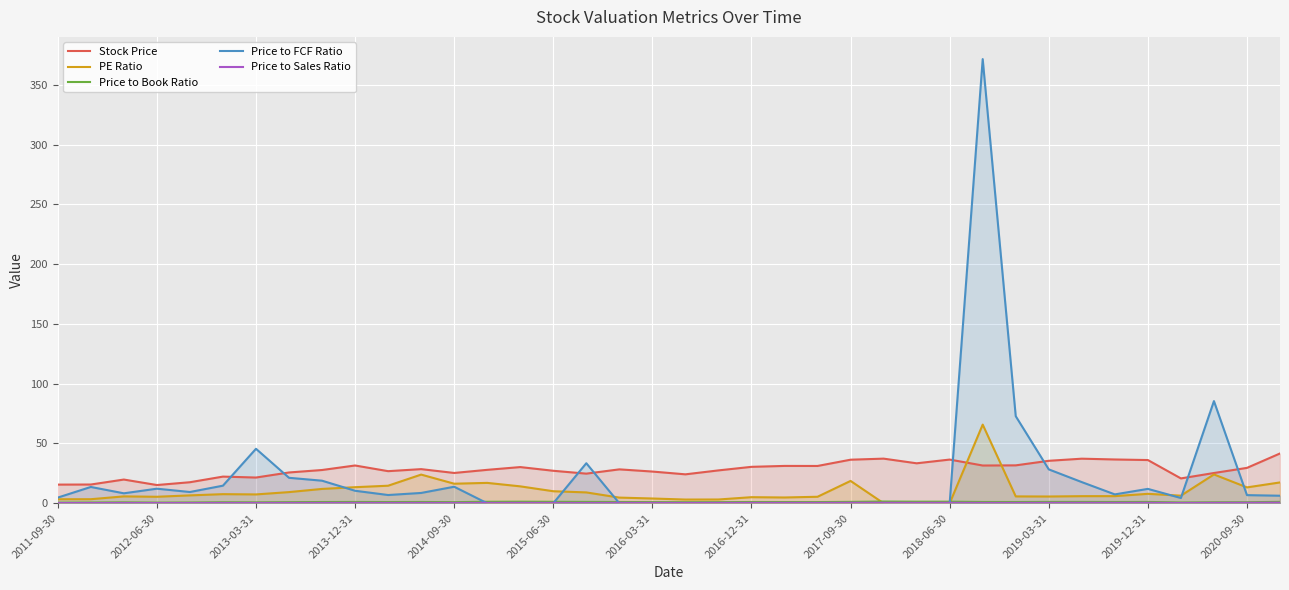

Which series has the widest spread of values?

Price to FCF Ratio